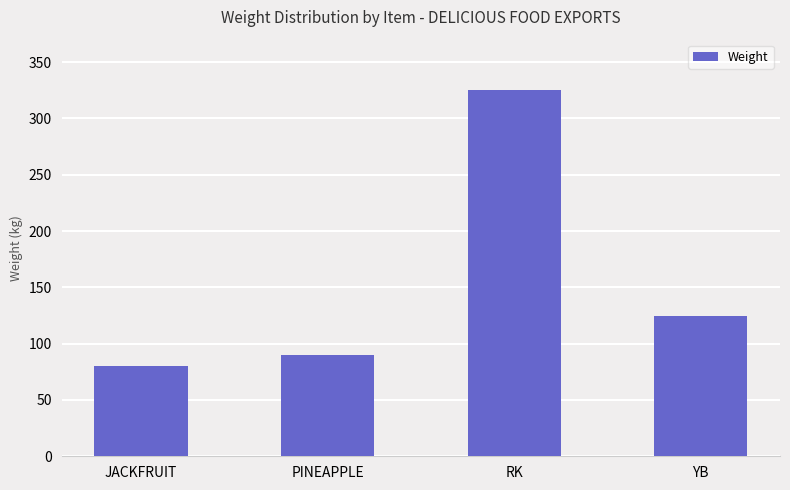

What is the average value?

155